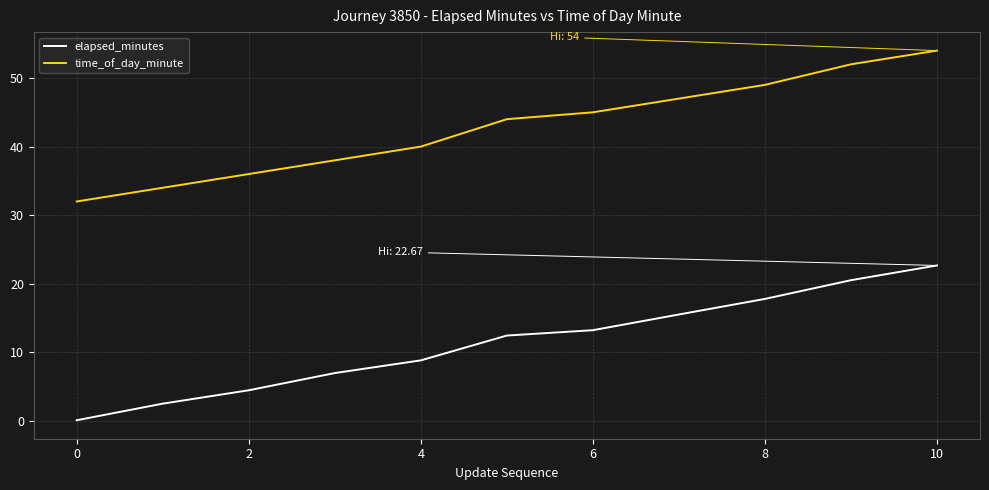

True or false: time_of_day_minute and elapsed_minutes cross at least once.

False